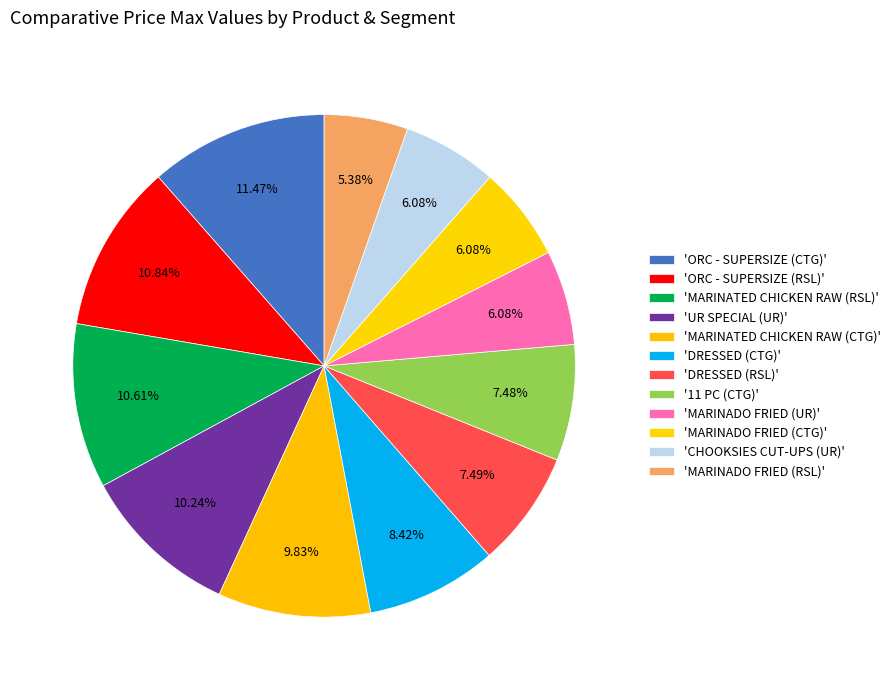

Is there any slice that represents more than half of the pie?

No